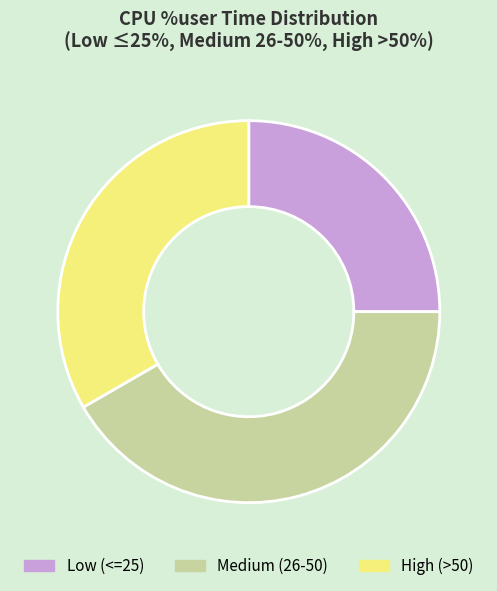

True or false: High (>50) accounts for 28% of the total.

False